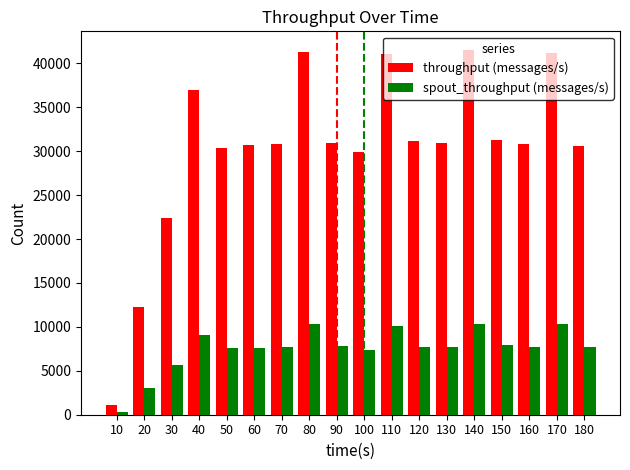

How many groups of bars are there?

18